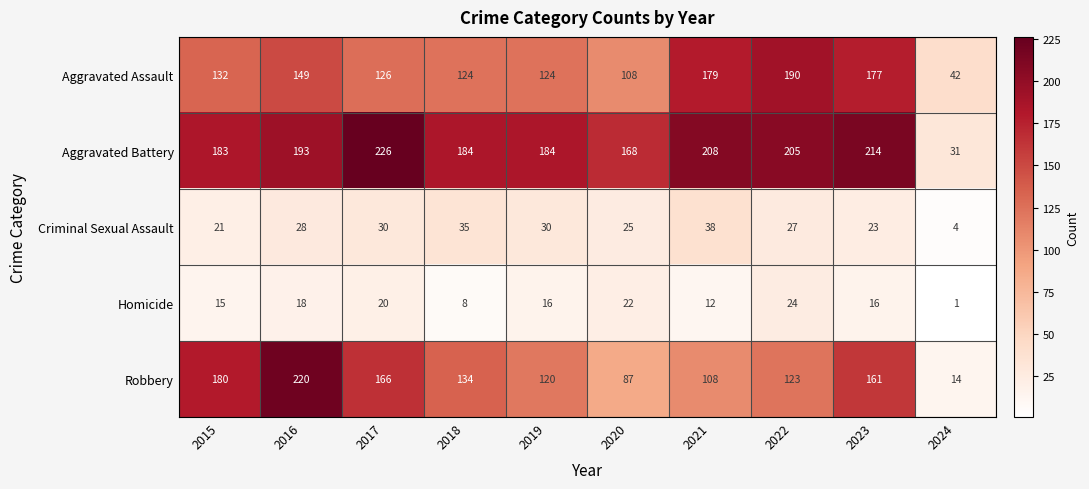

Rank the series at 2023 from highest to lowest value.

Aggravated Battery, Aggravated Assault, Robbery, Criminal Sexual Assault, Homicide